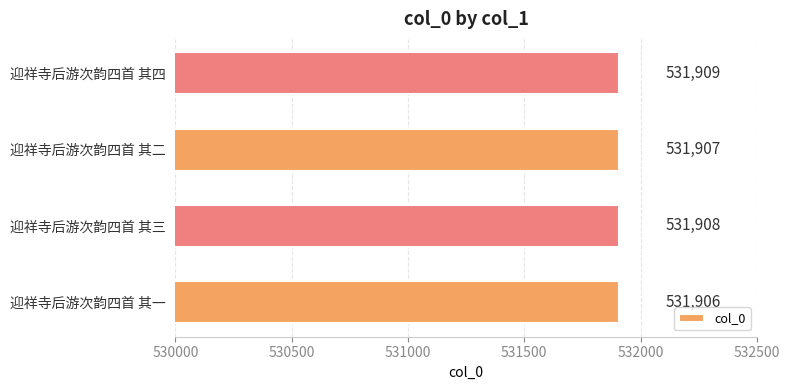

Which category has the highest value across all series?

迎祥寺后游次韵四首 其四